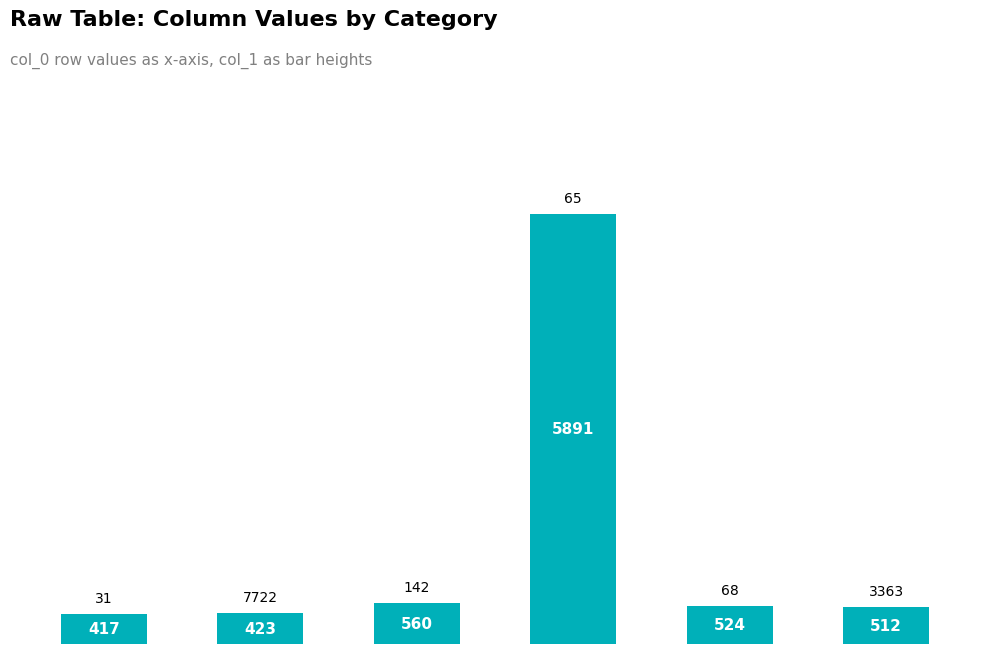

Which label corresponds to the smallest value in the chart?

0